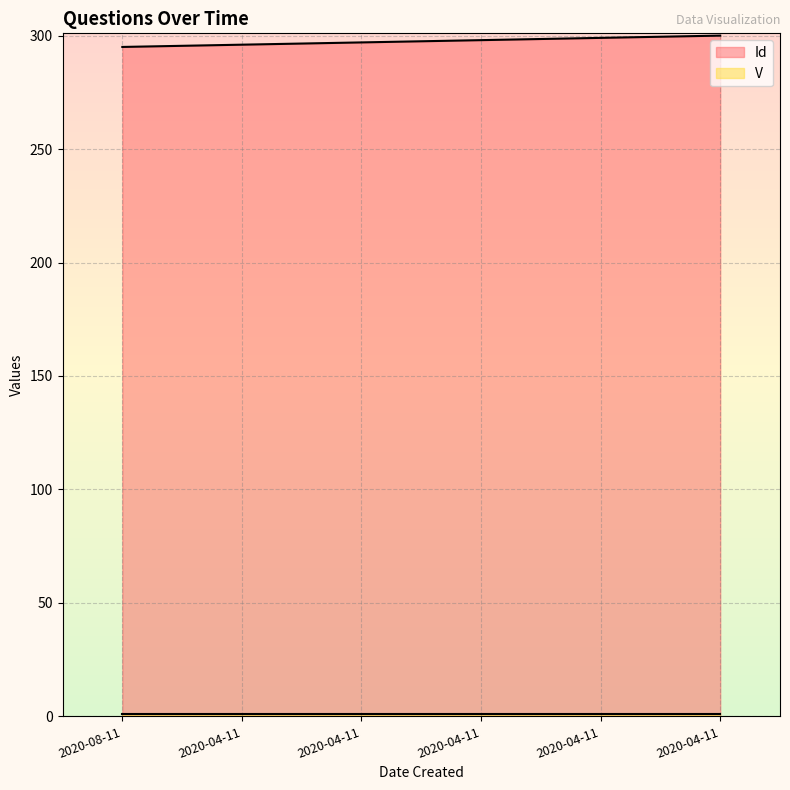

The value at 2020-04-11 is 298. True or false?

True